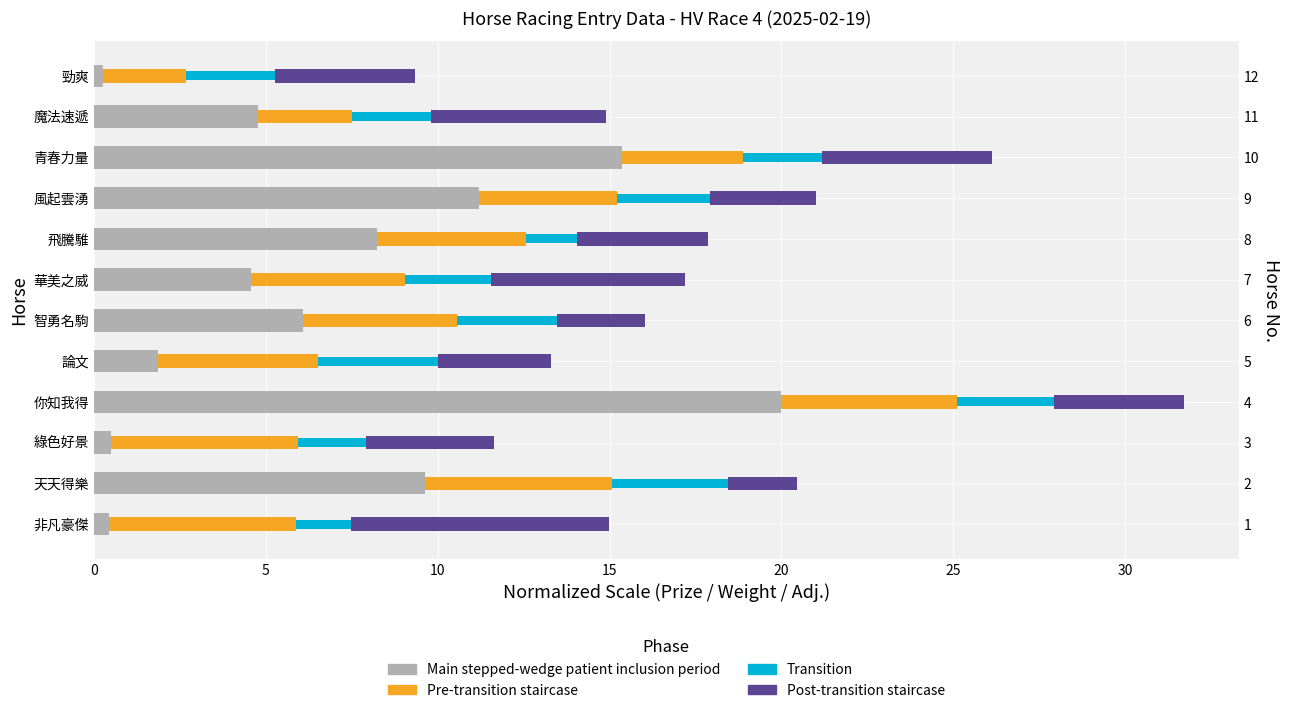

What is the label of the 9th bar from the left?

風起雲湧